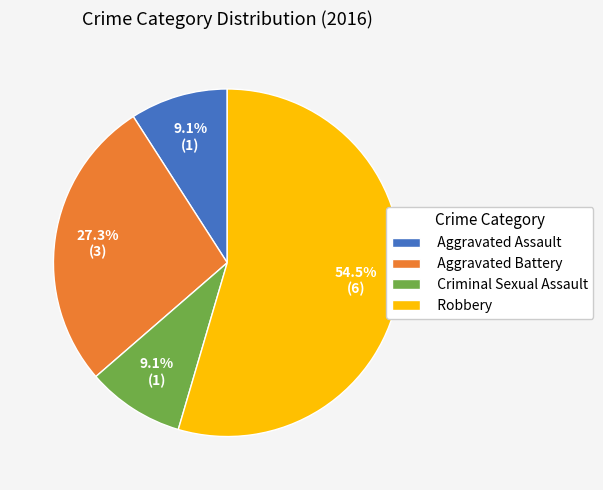

Does Aggravated Battery represent more than half of the total?

No